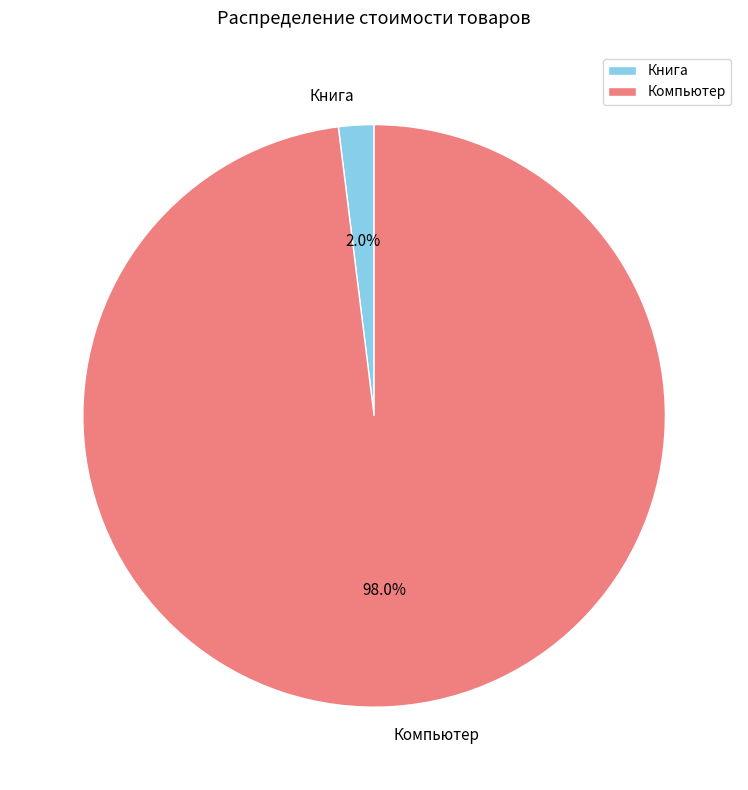

Is there a majority slice in this chart?

Yes